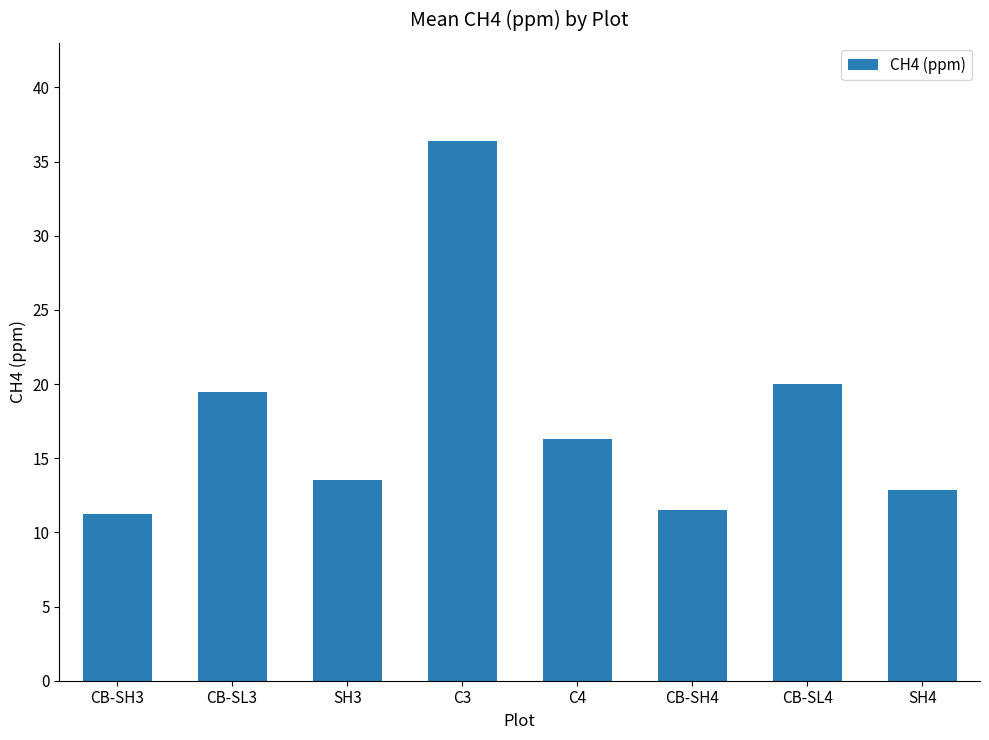

Reading left to right, extract all data points from this chart.

11.2	19.5	13.5	36.4	16.3	11.5	20.0	12.8